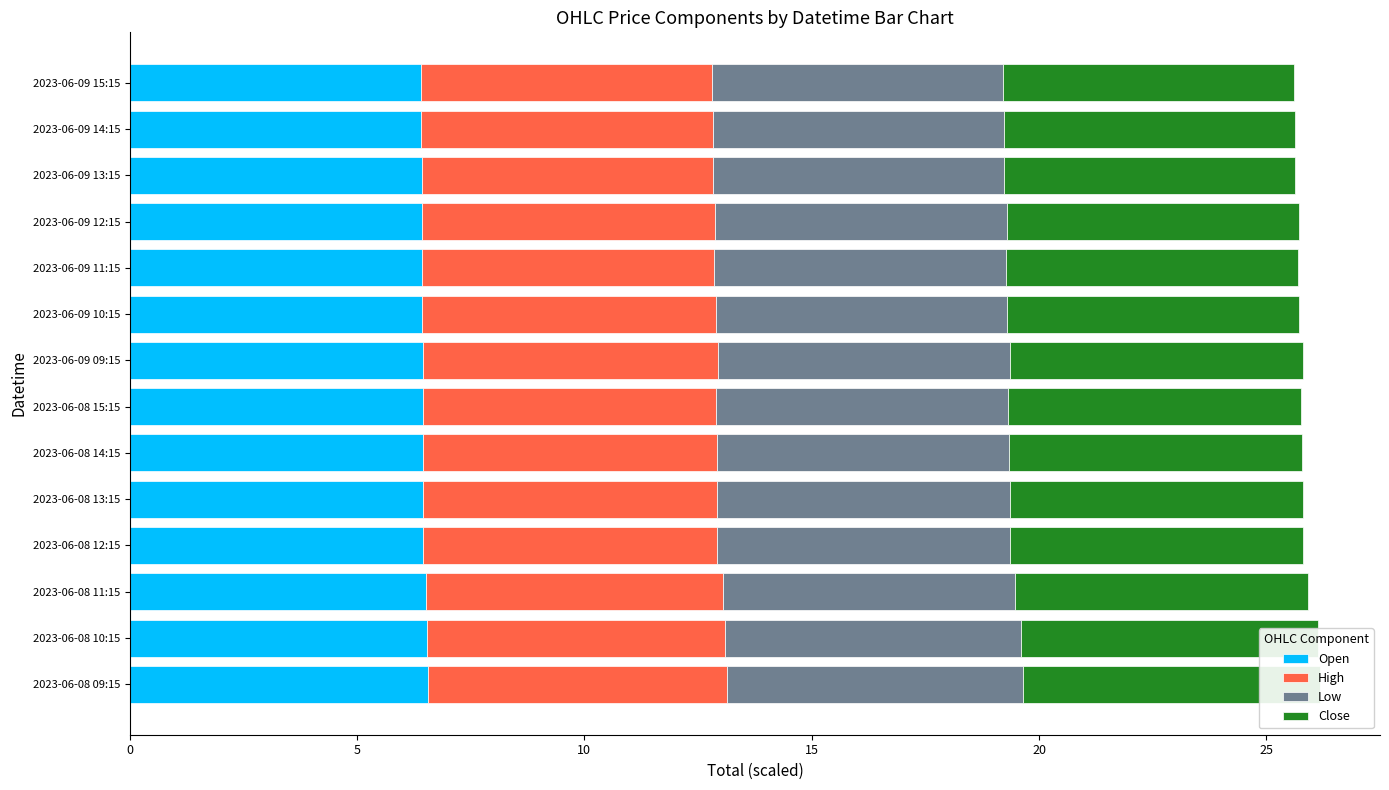

Which series changed the most between 2023-06-08 14:15 and 2023-06-09 15:15?

High